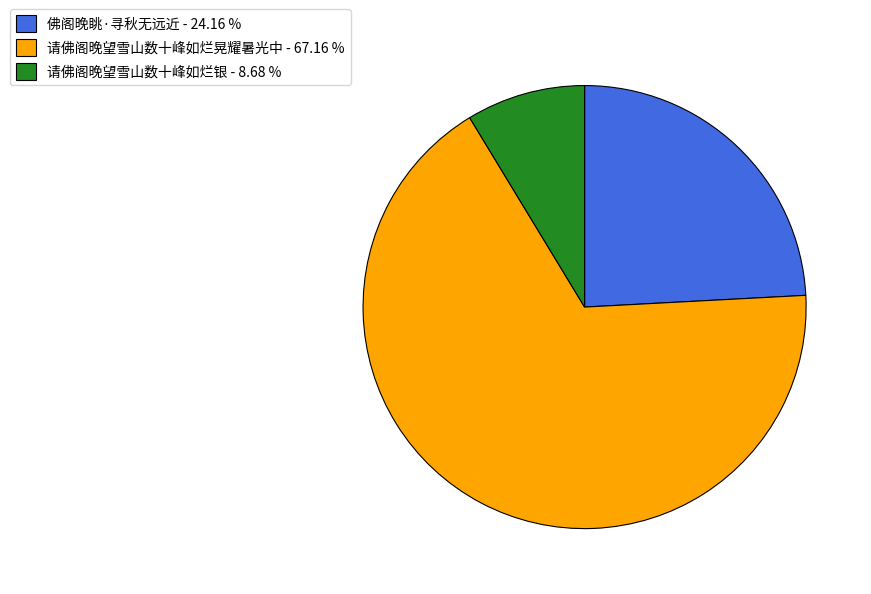

How many segments does this pie chart have?

3